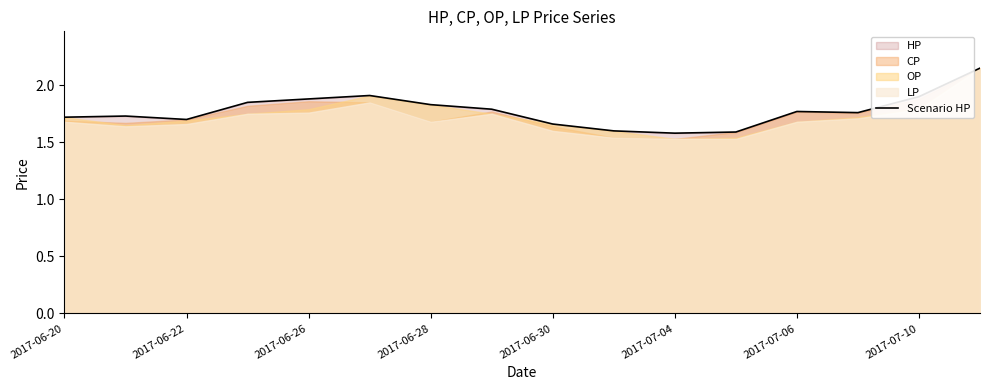

The value at 15 is 1.4. True or false?

False